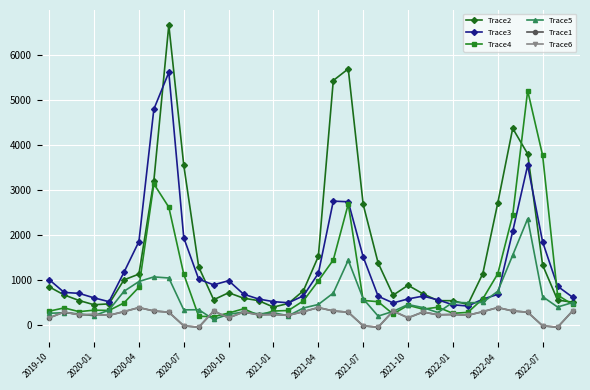

After their last crossing, which series has the higher values: Trace4 or Trace6?

Trace4